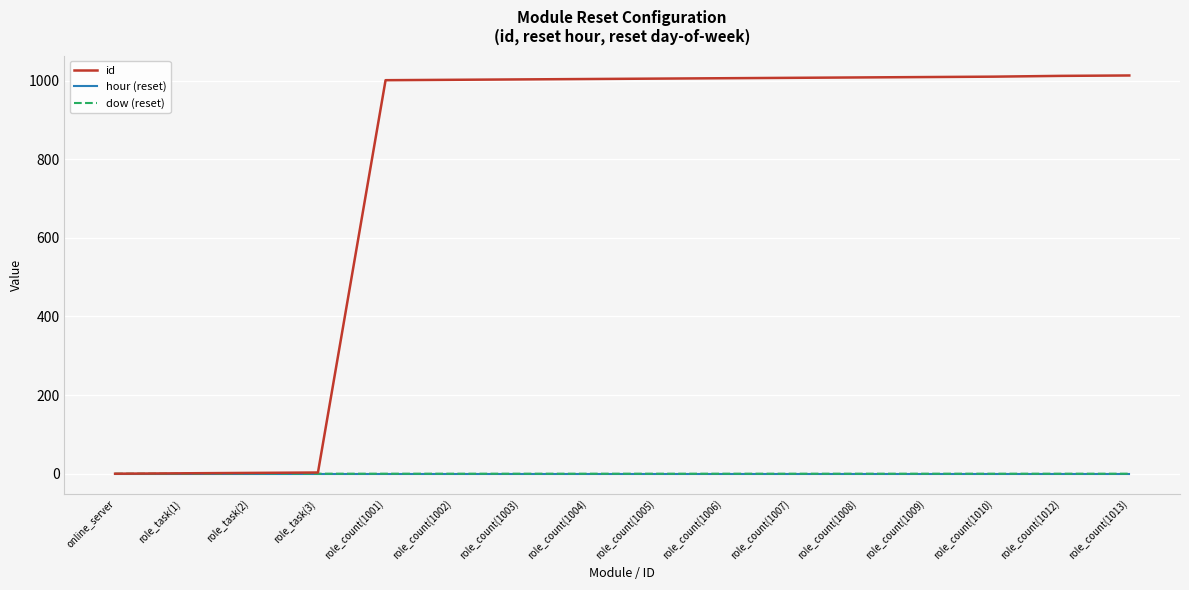

How many lines are shown in the chart?

3